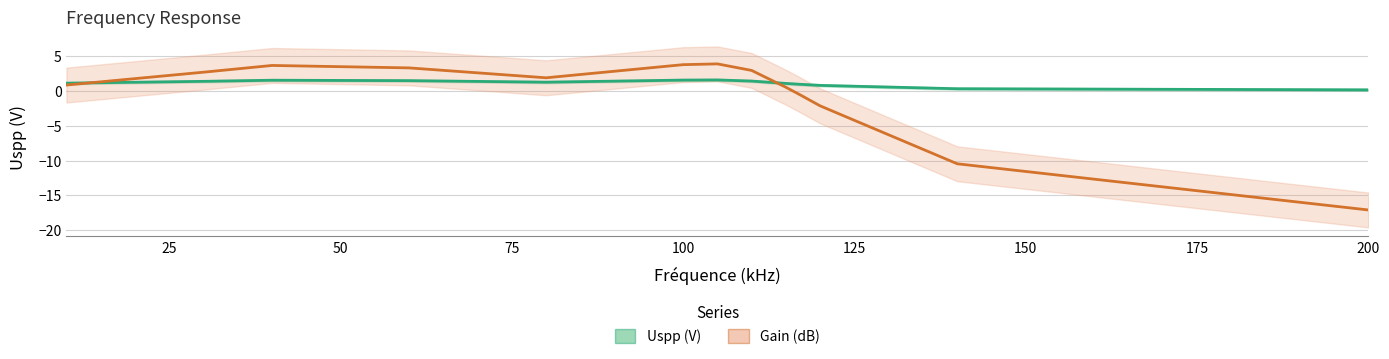

Rank the series by their average value, from lowest to highest.

Gain (dB), Uspp (V)